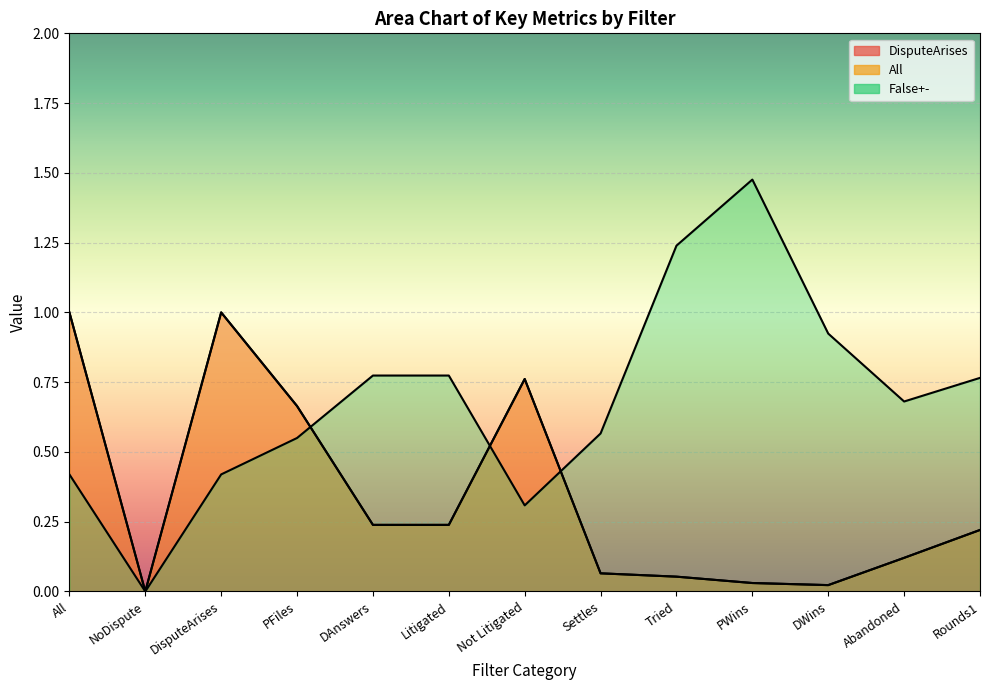

At how many categories does at least one series exceed 1?

2